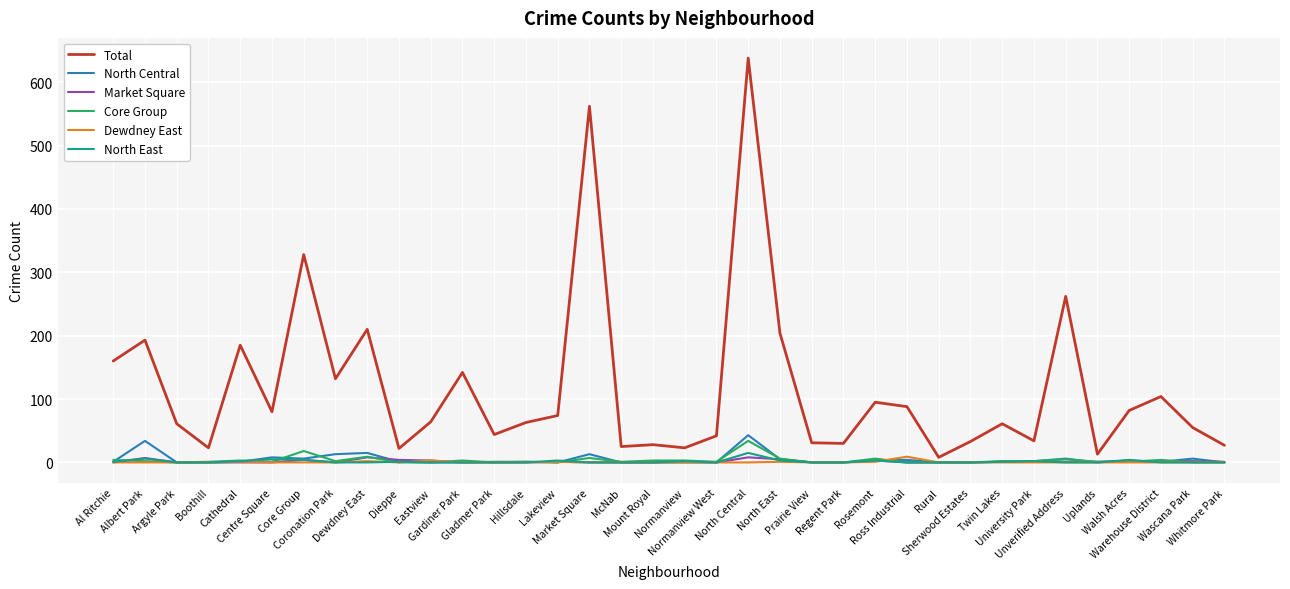

How many series are shown in this chart?

6